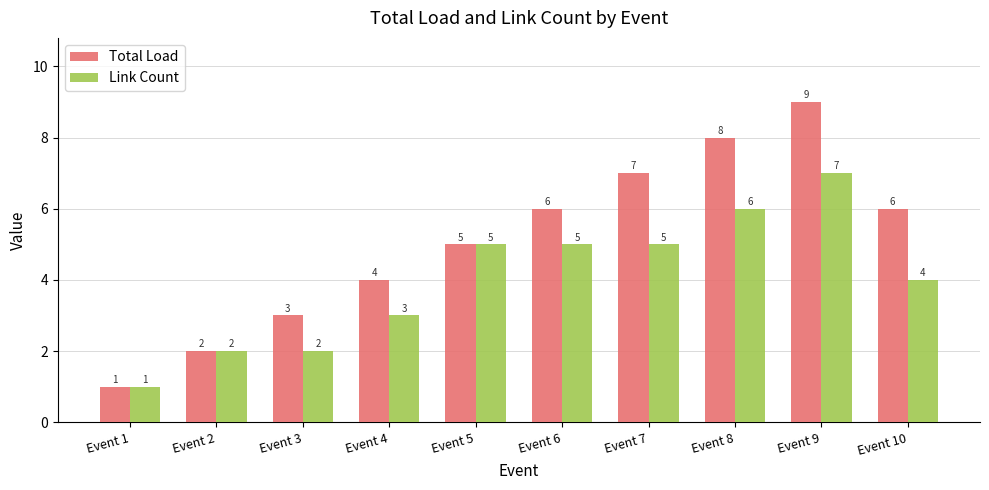

Is it true that Total Load equals 0 at Event 1?

False